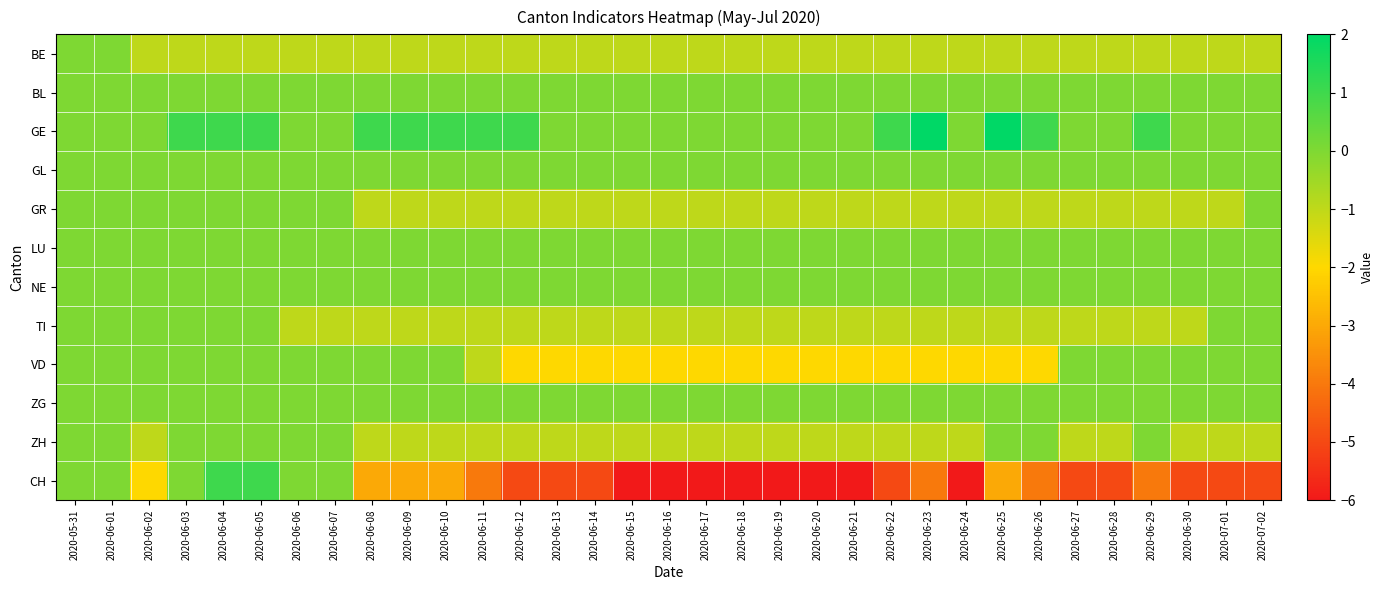

What is the total value across all series at 2020-06-09?

-6